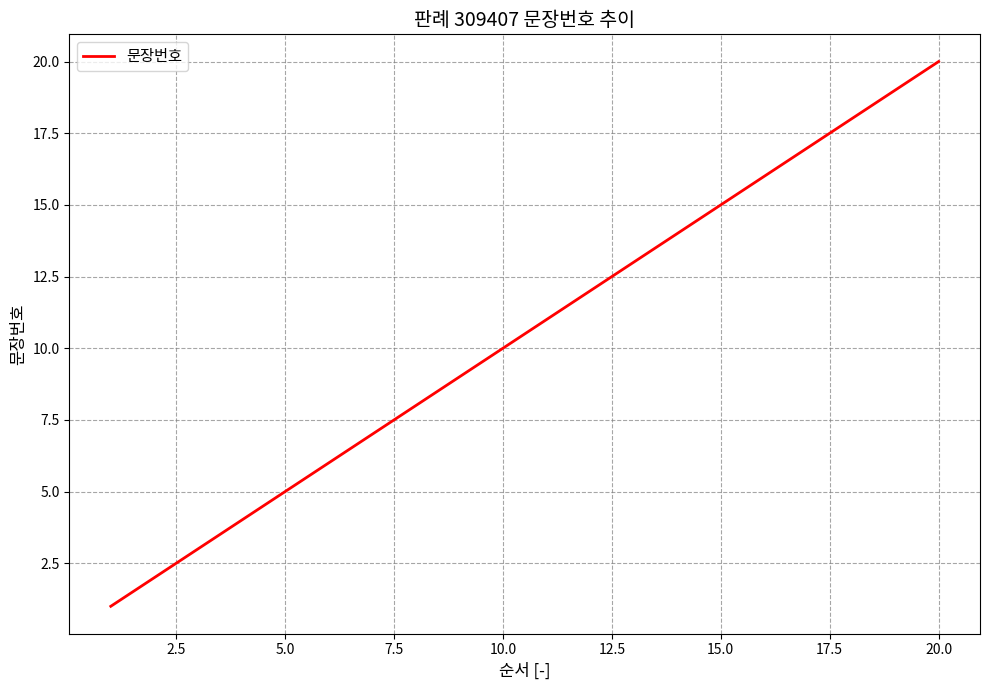

What is the smallest value displayed?

1